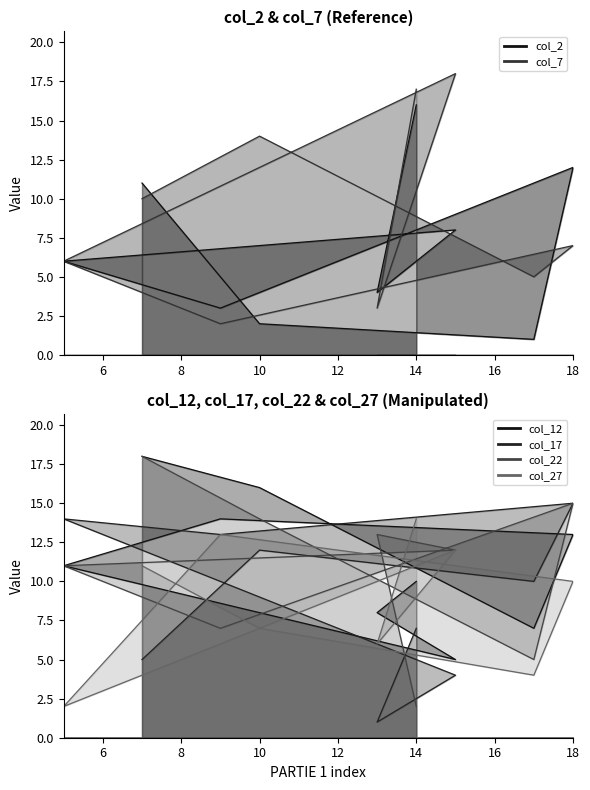

What is the sum of the col_27 line values at 10 and 18?

9